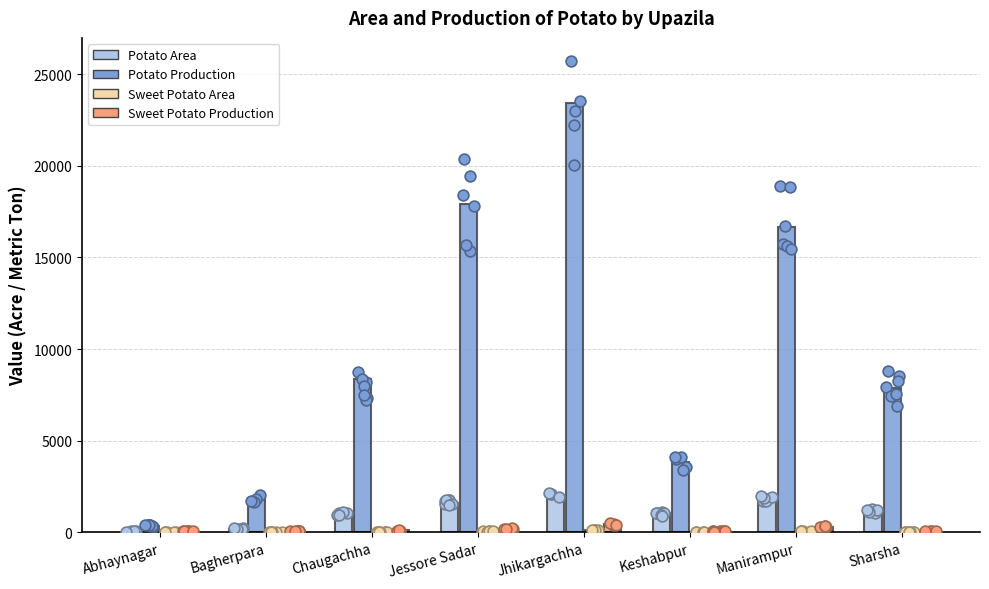

Which series has the largest Y range (max minus min)?

Potato Production